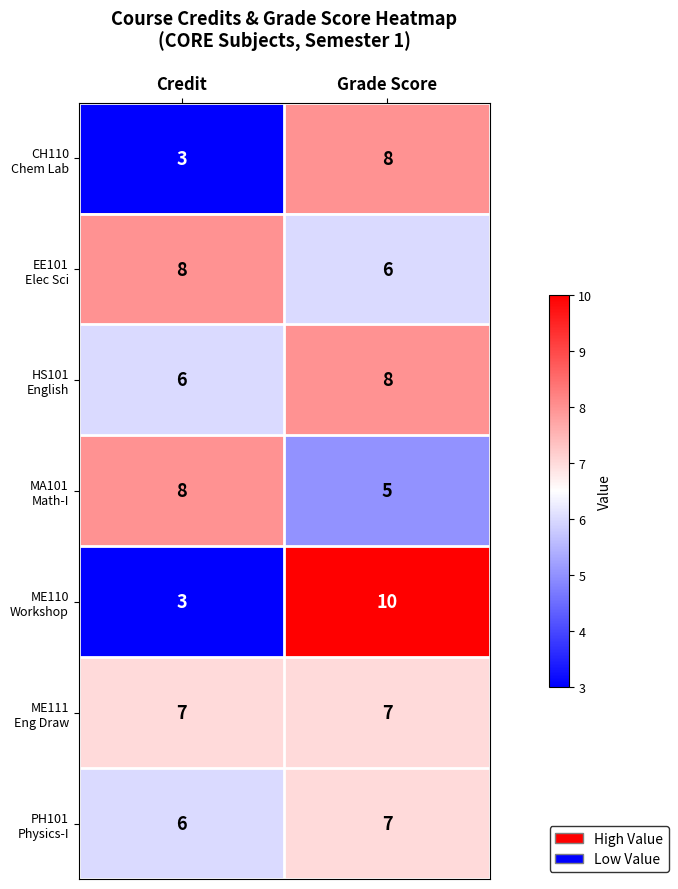

What is the greatest value displayed?

10